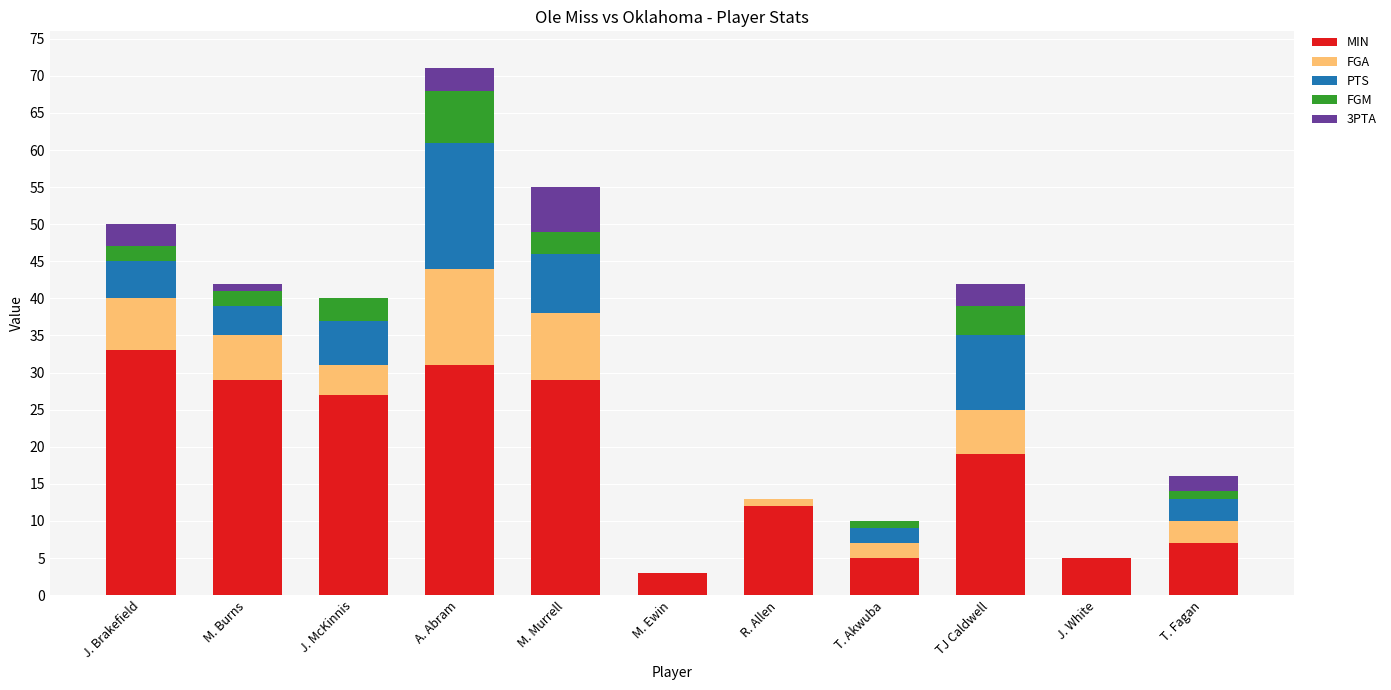

At which label is MIN closest to 18?

TJ Caldwell